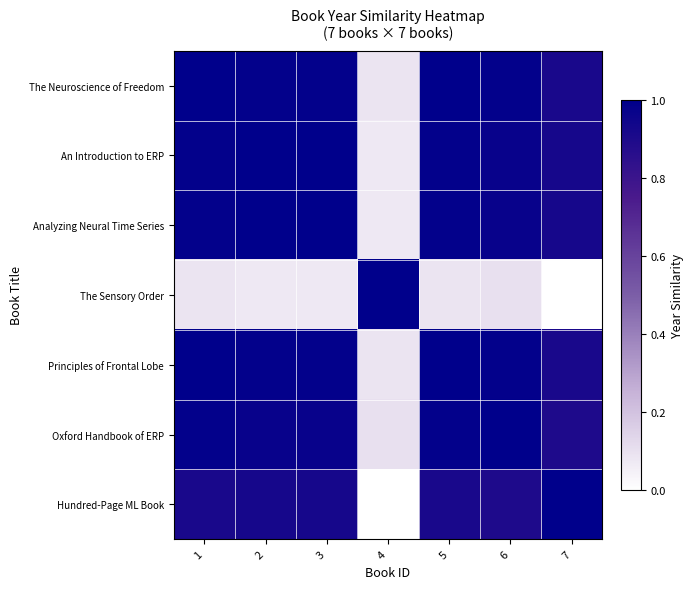

At how many categories does at least one series exceed 0?

7